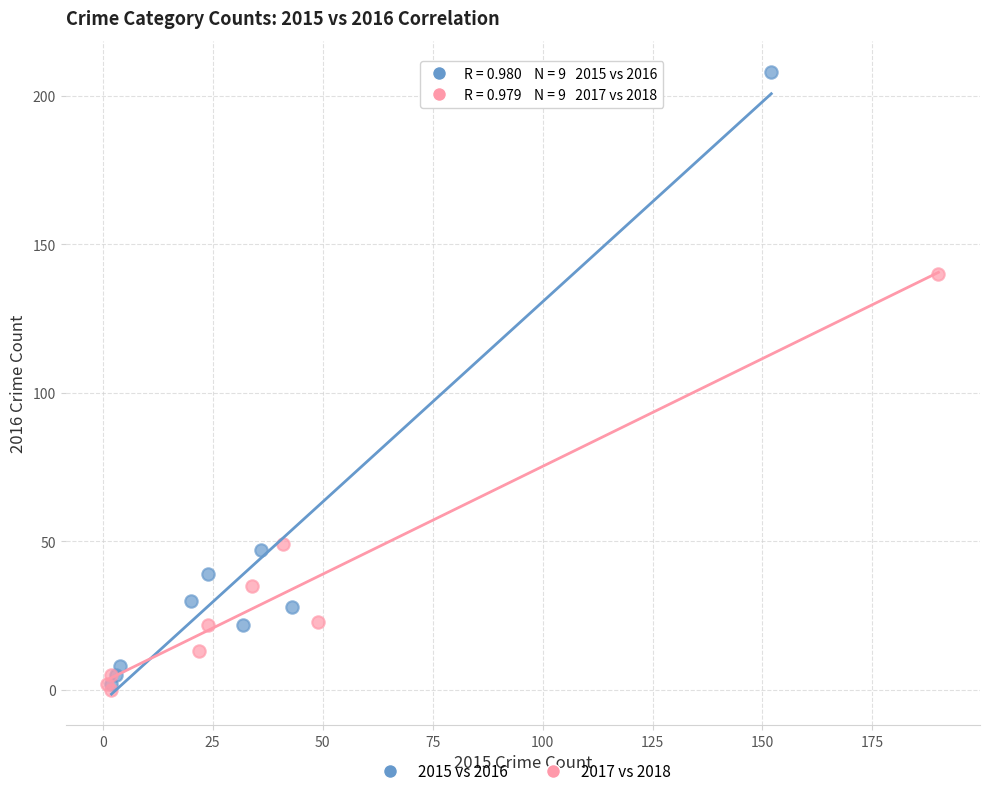

Which series reaches the maximum Y coordinate?

2015 vs 2016